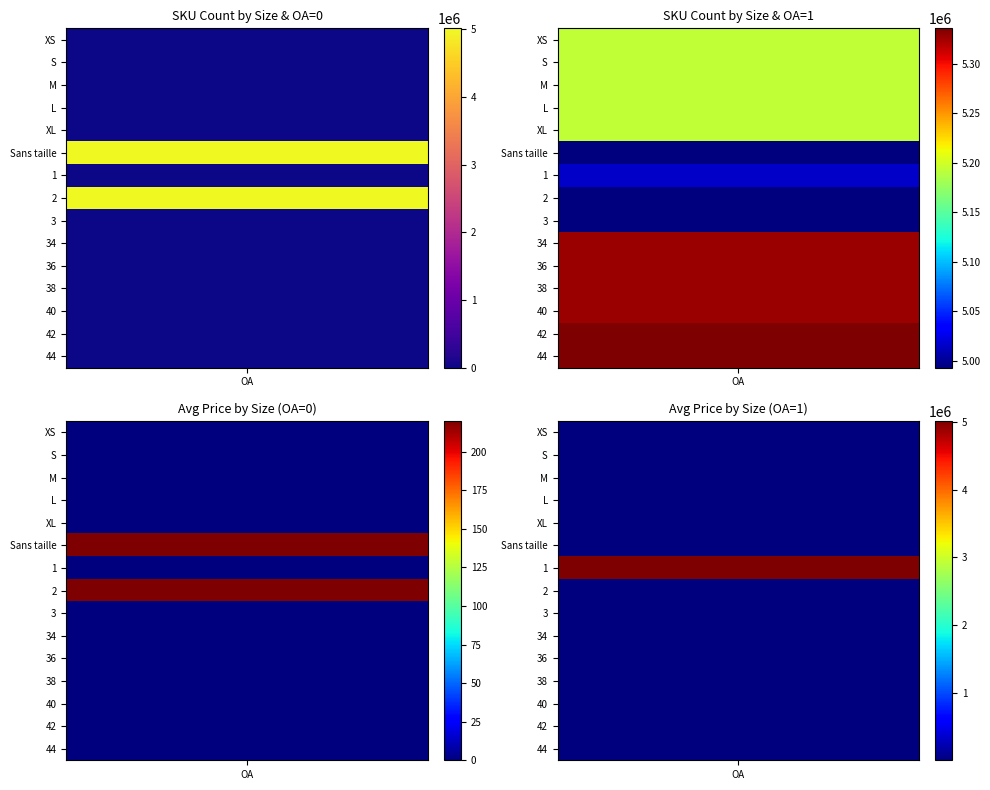

How many values in S are above zero?

1